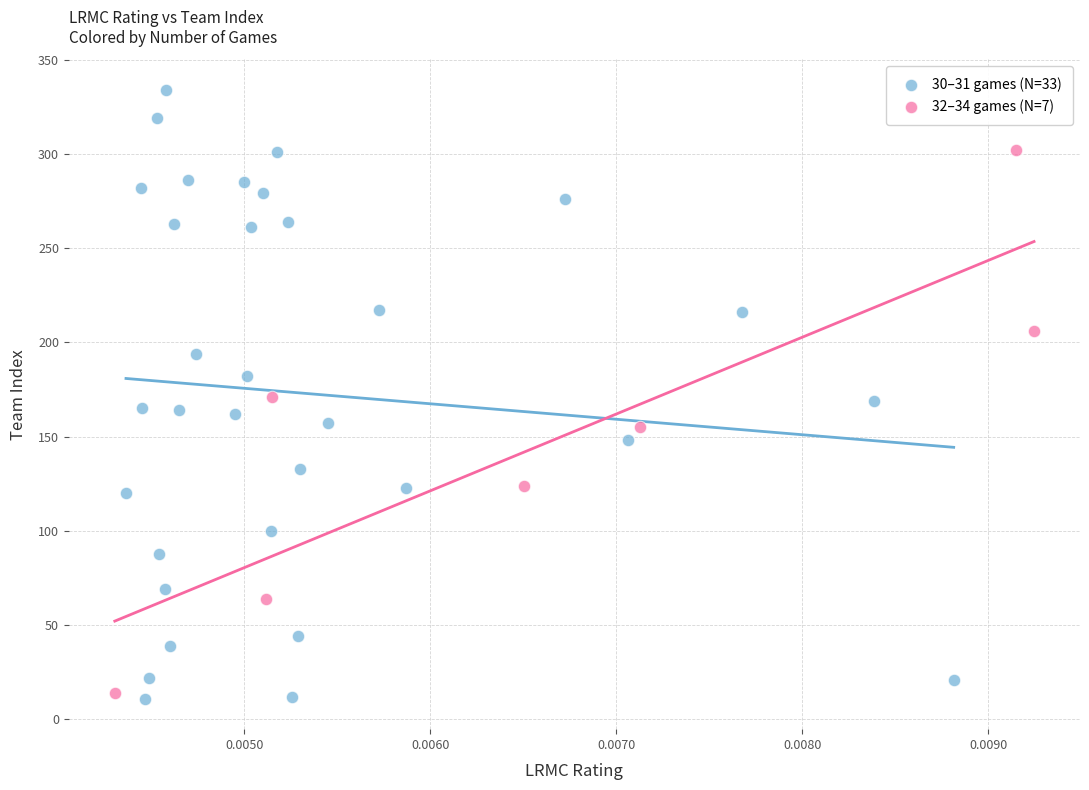

Which series has the widest spread of Y values?

30–31 games (N=33)